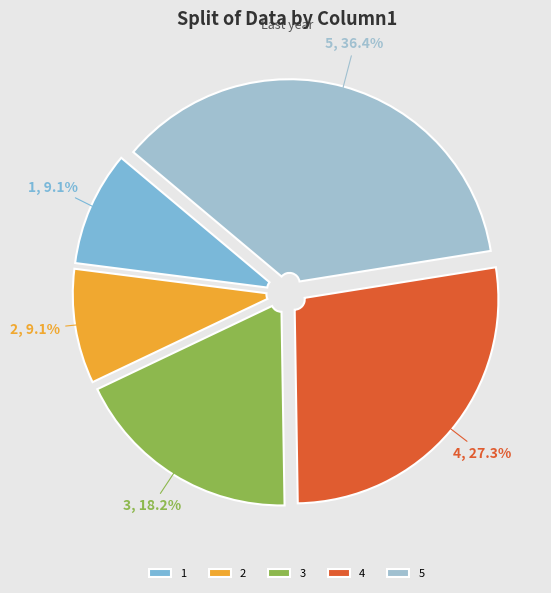

Is it true that 1 is 9% of the pie?

True